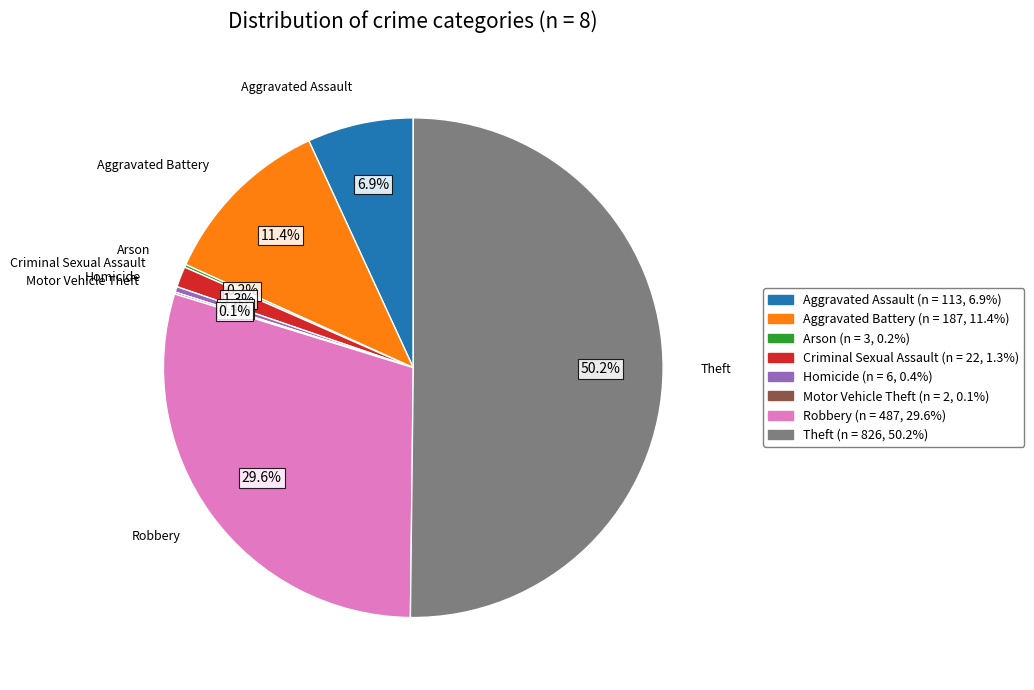

To the nearest percent, what portion does Criminal Sexual Assault represent?

1%